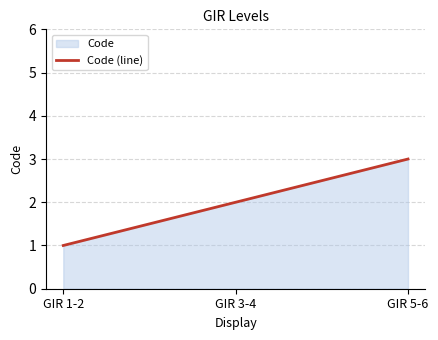

What is the maximum value shown in the chart?

3